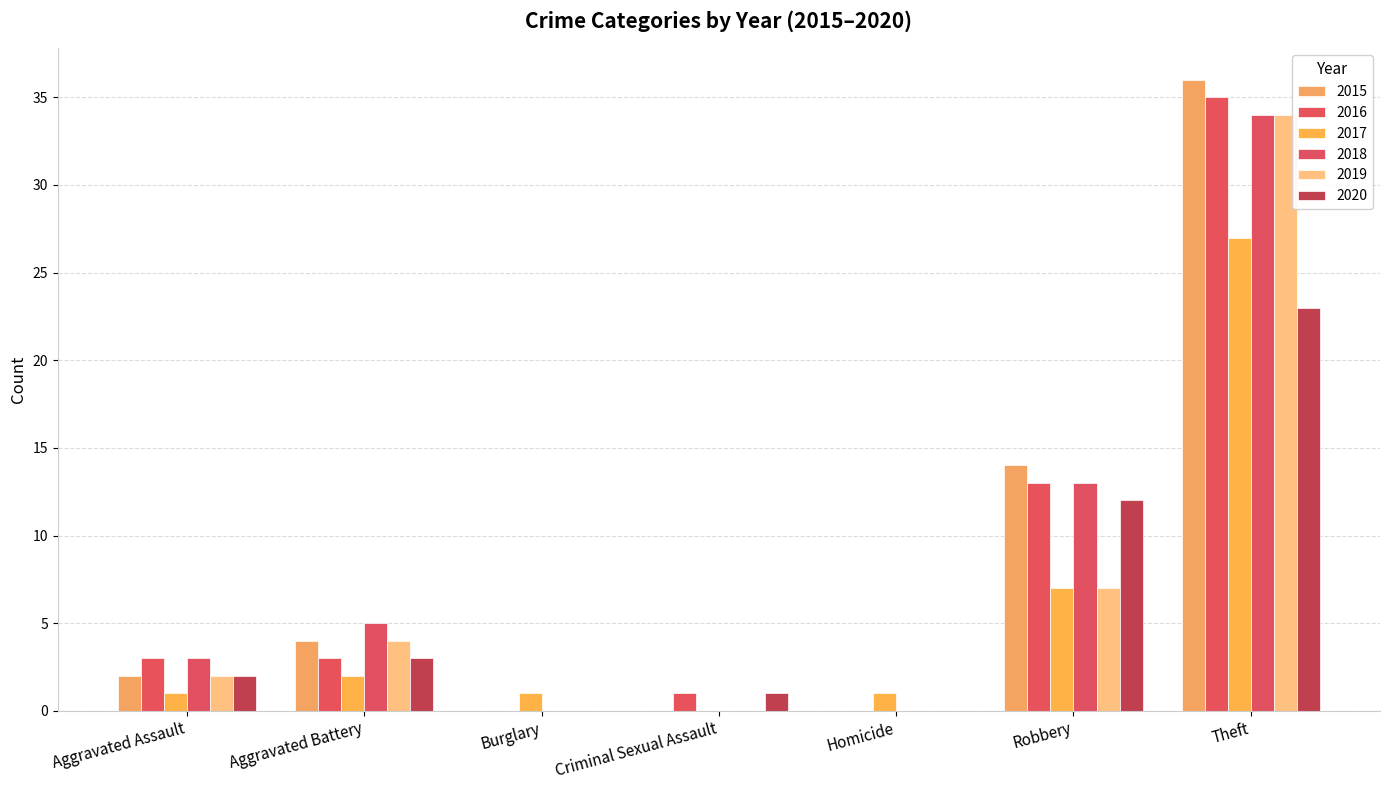

Does the chart contain stacked bars?

No